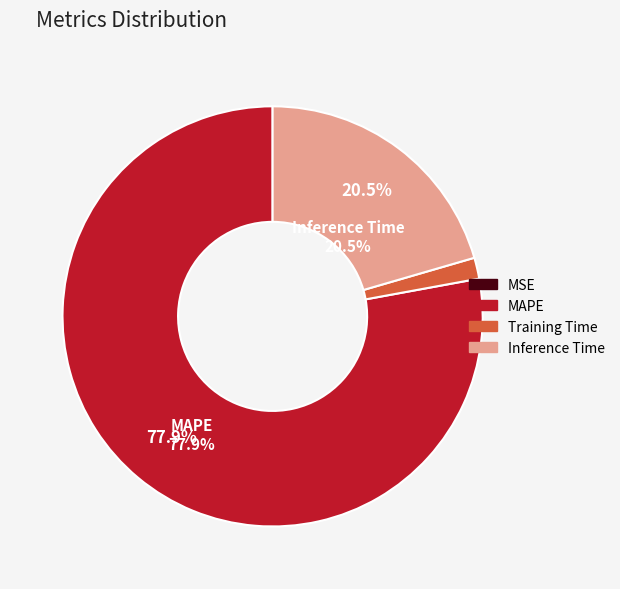

Is MAPE the majority of the pie?

Yes